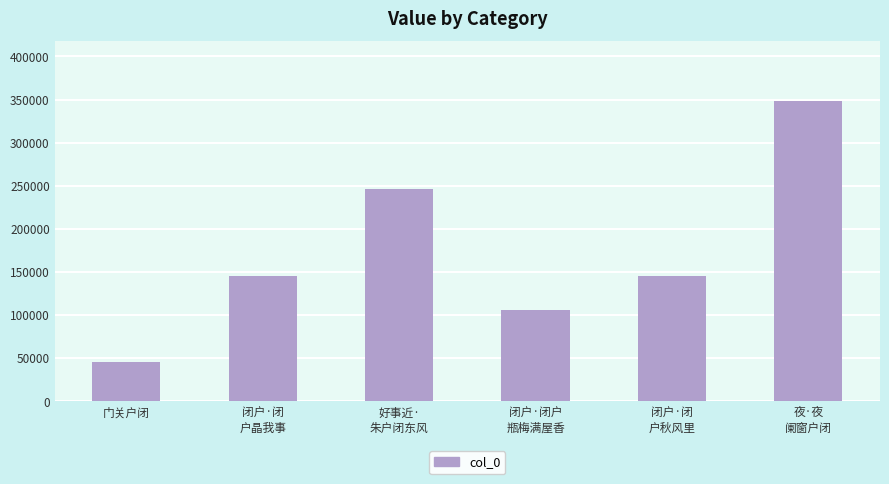

The value at 门关户闭 is 45051. True or false?

True